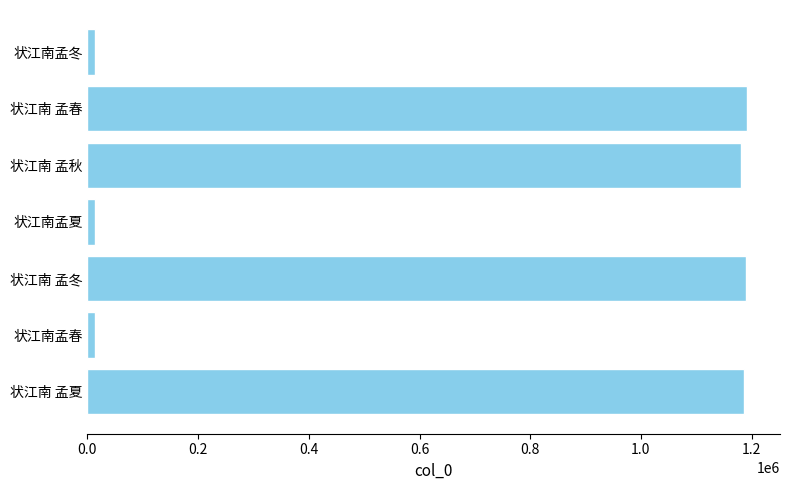

How many values are below 1181583?

3